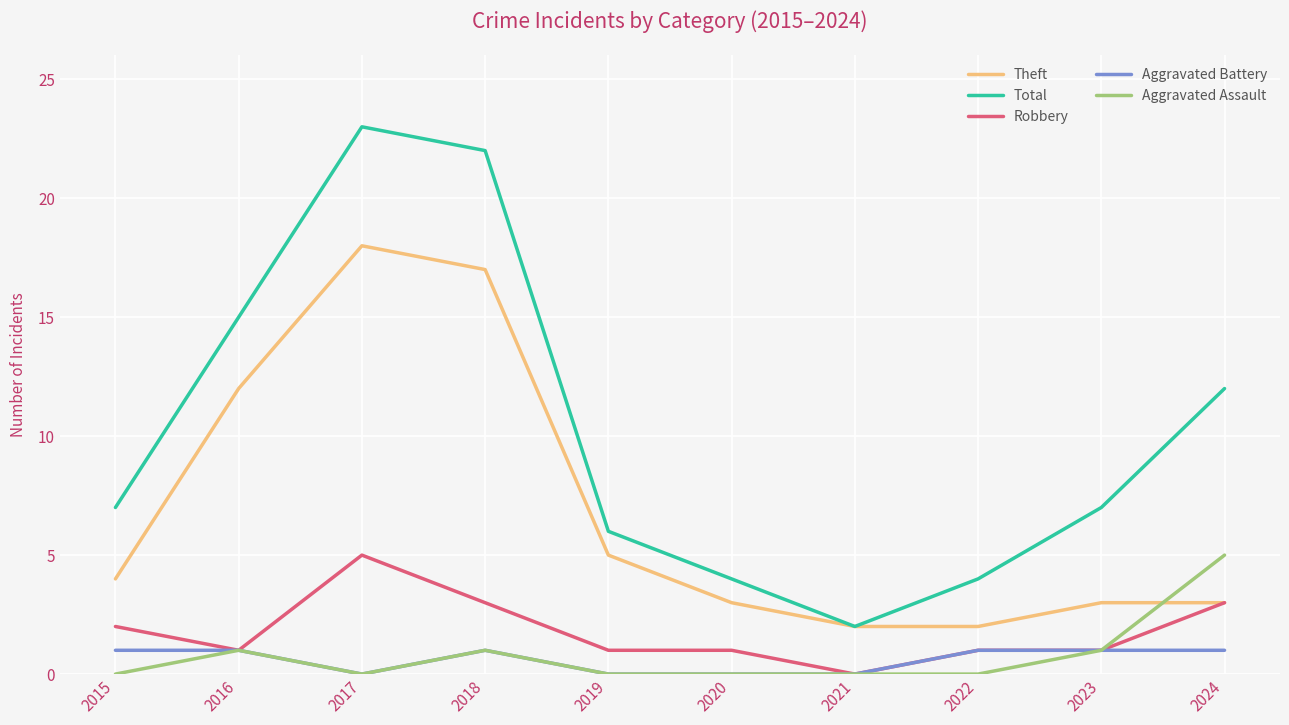

At which label is Theft closest to 10?

2016